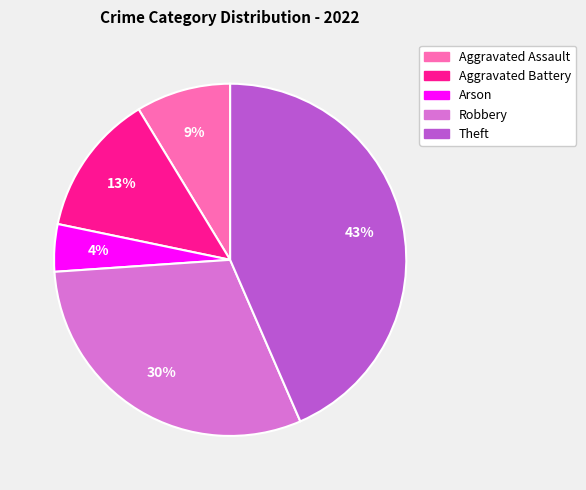

Do Theft and Aggravated Battery together represent more than half of the pie?

Yes